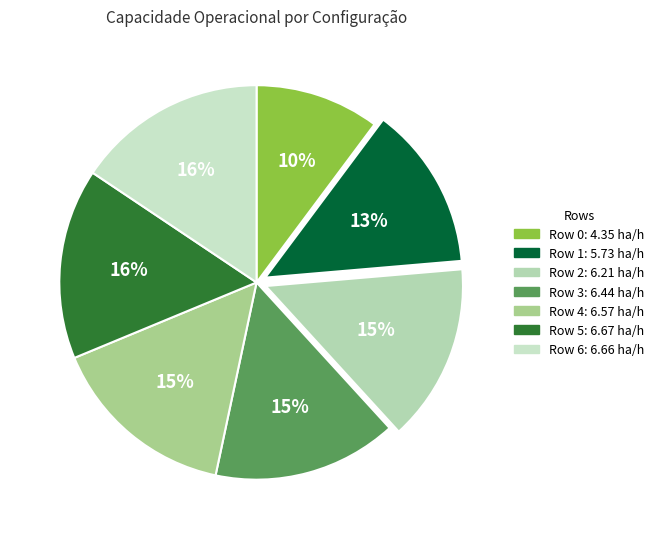

Which category has the biggest portion of the pie?

Row 5